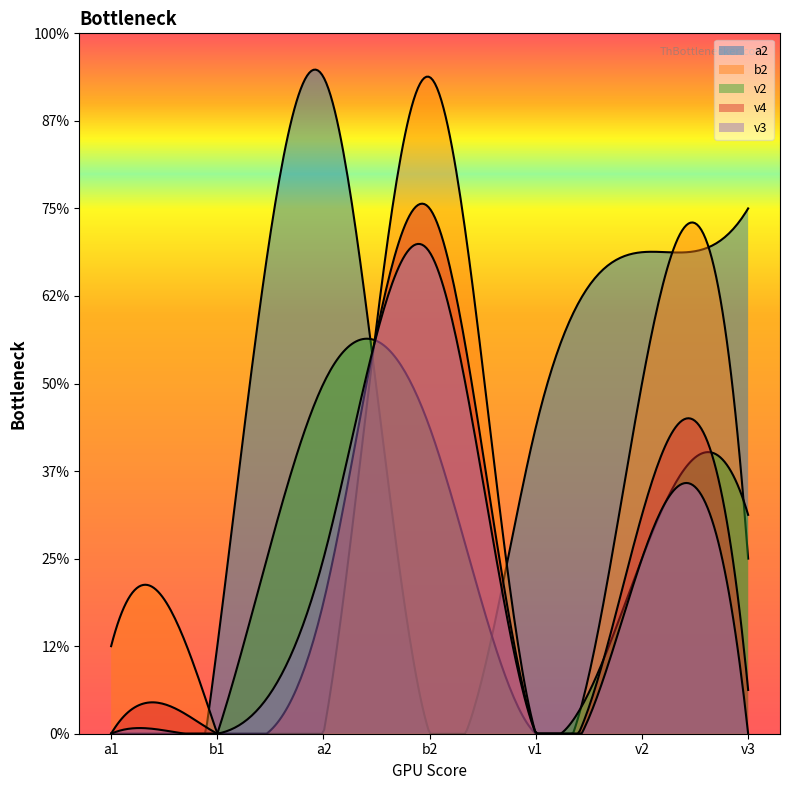

How many data points in v4 are less than 1?

3